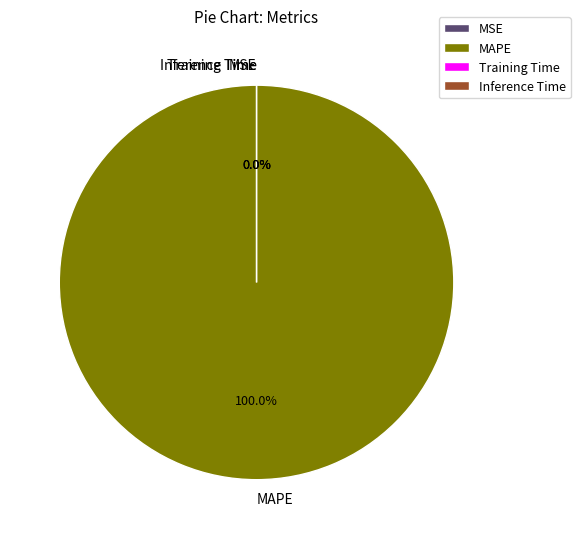

Is it true that Inference Time is 0% of the pie?

True